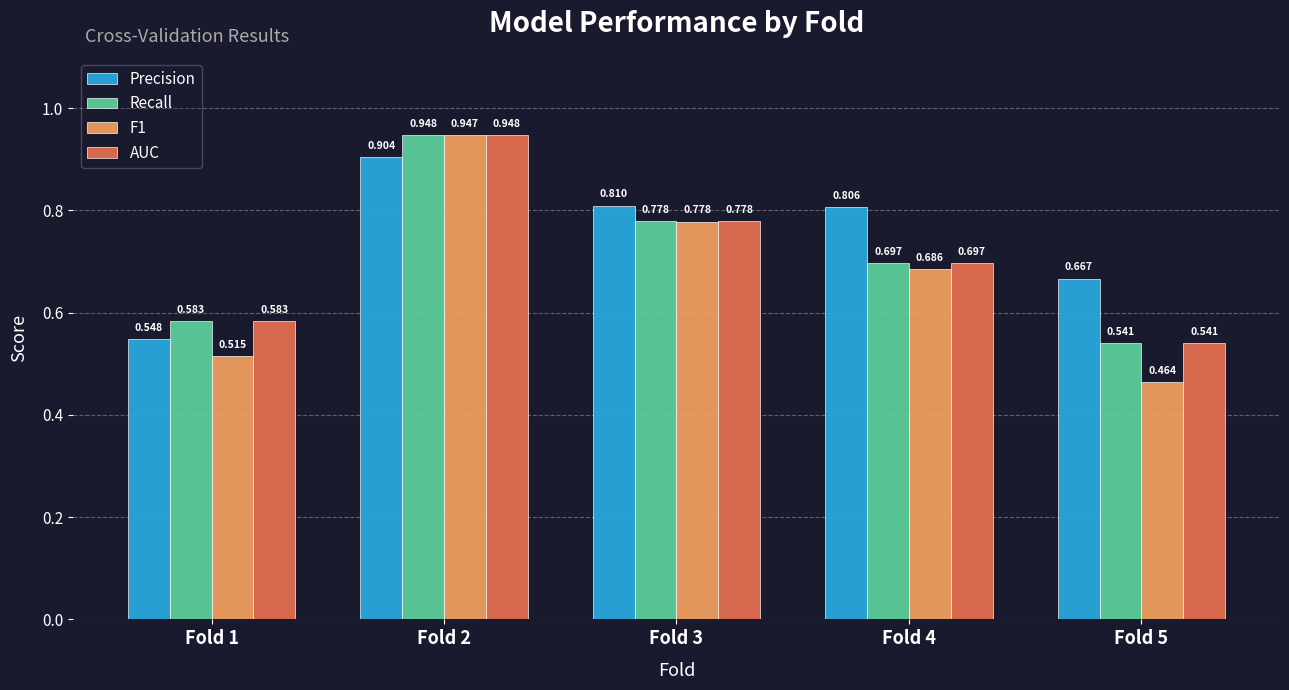

At which category is the sum across all series the highest?

Fold 2